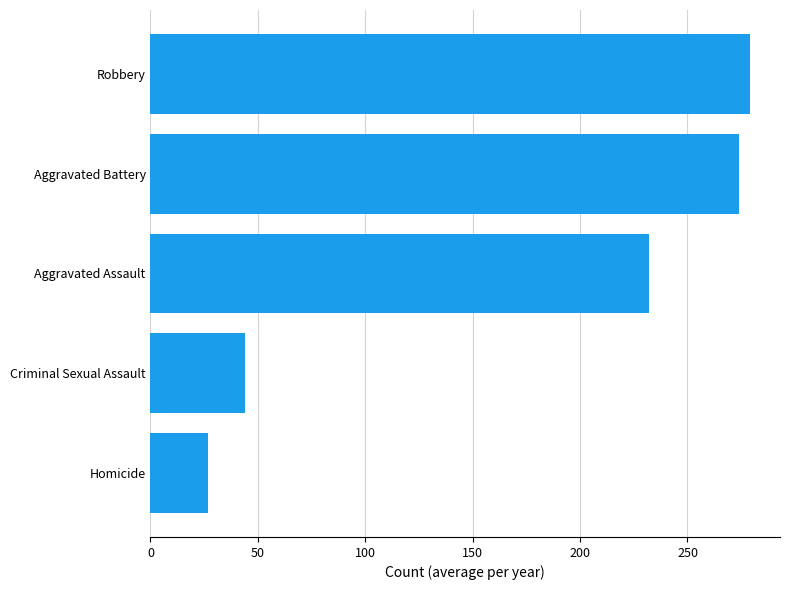

How many bars are there in total?

5